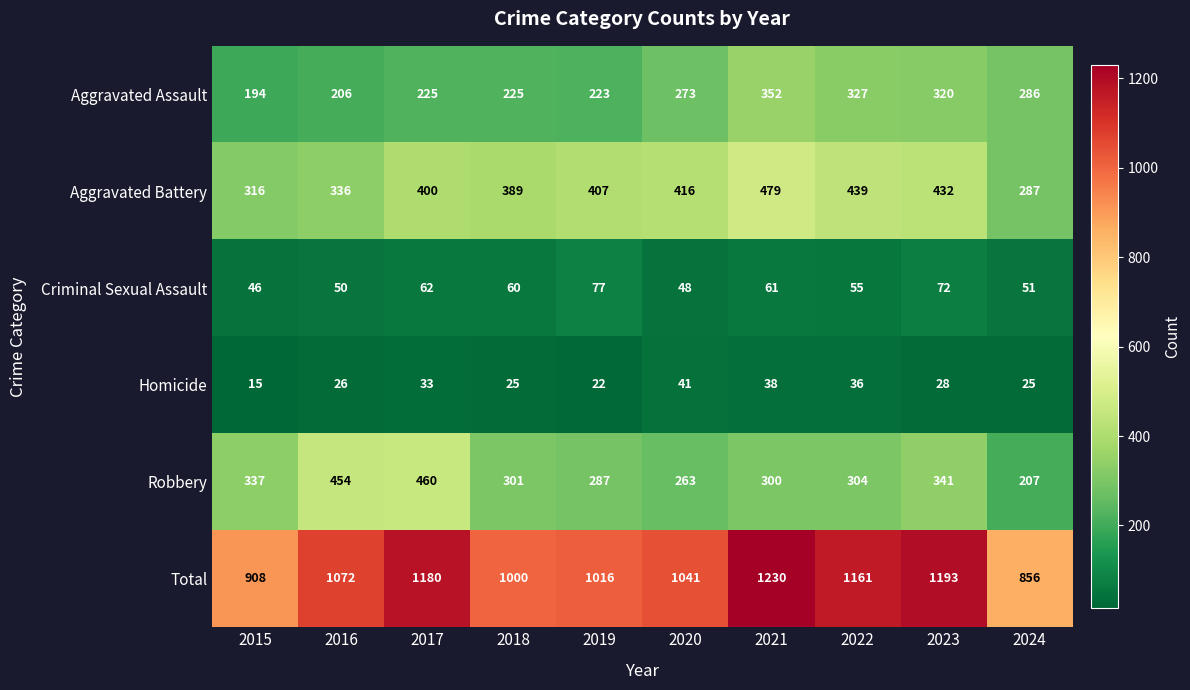

Rank the categories by Aggravated Battery value from lowest to highest.

2024, 2015, 2016, 2018, 2017, 2019, 2020, 2023, 2022, 2021